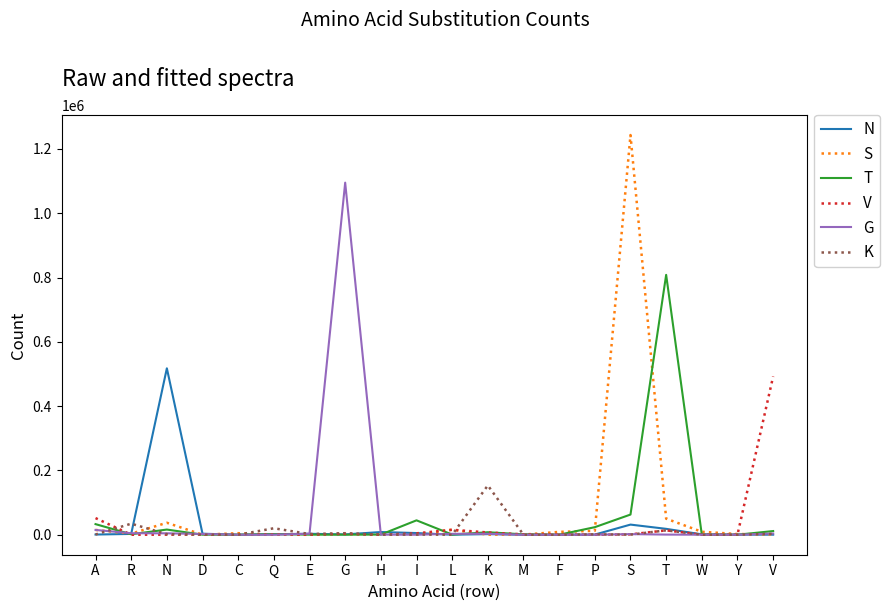

Which series has the widest spread of values?

S